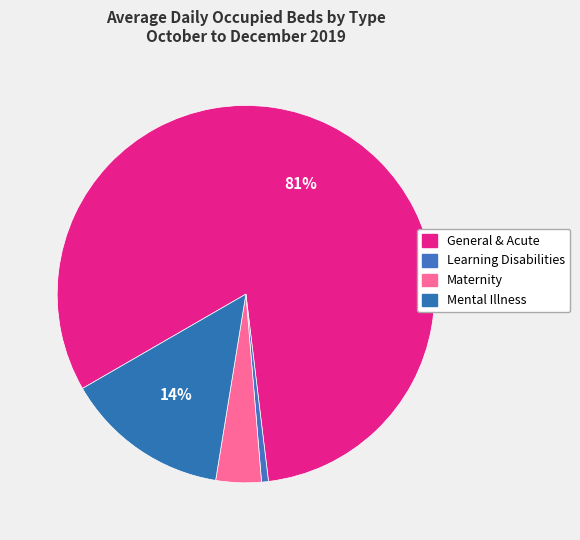

To the nearest percent, what portion does General & Acute represent?

81%